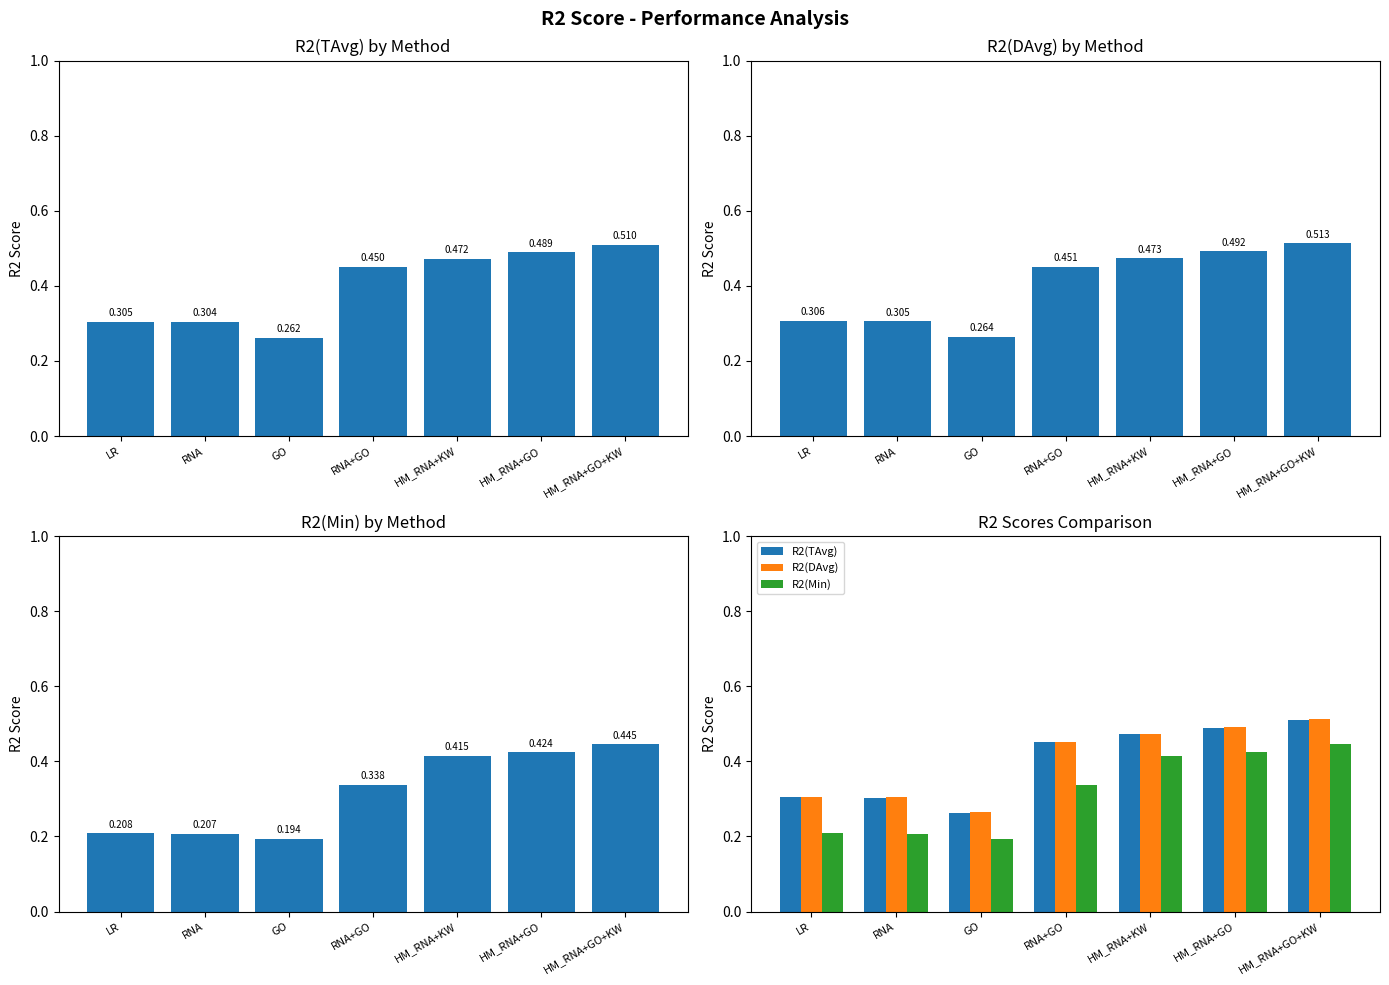

Which category has the highest value in the R2(Min) series?

HM_RNA+GO+KW